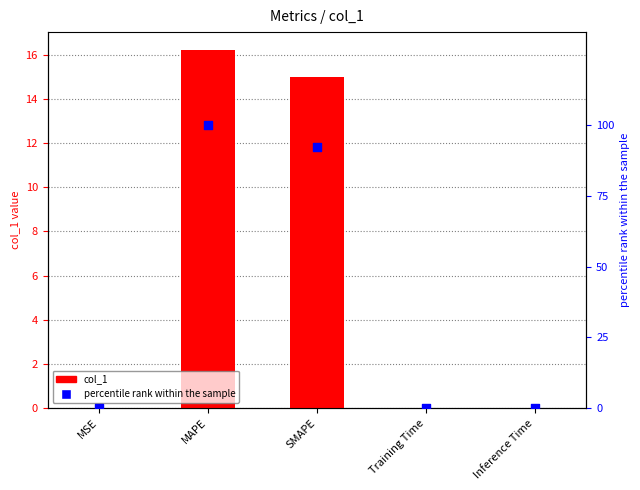

Which series has the widest spread of Y values?

percentile rank within the sample